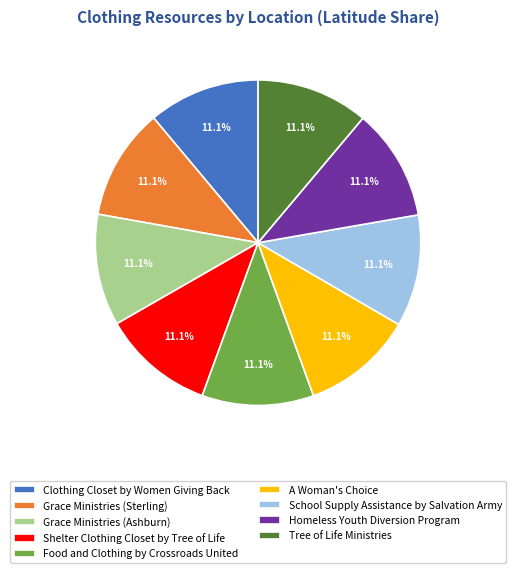

Do School Supply Assistance by Salvation Army and Grace Ministries (Sterling) together represent more than half of the pie?

No